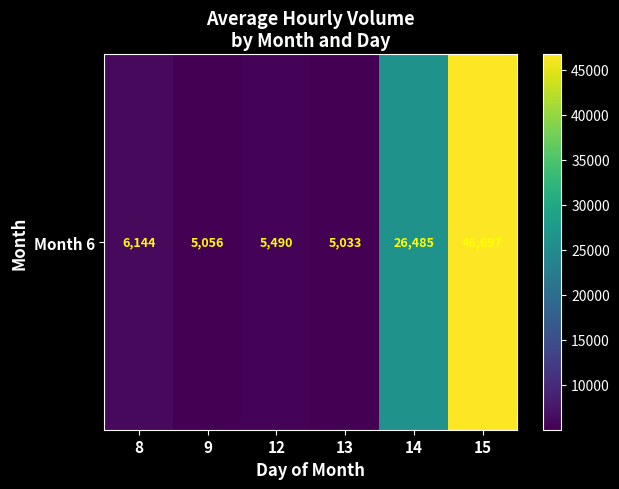

Rank the categories by value from highest to lowest.

15, 14, 8, 12, 9, 13